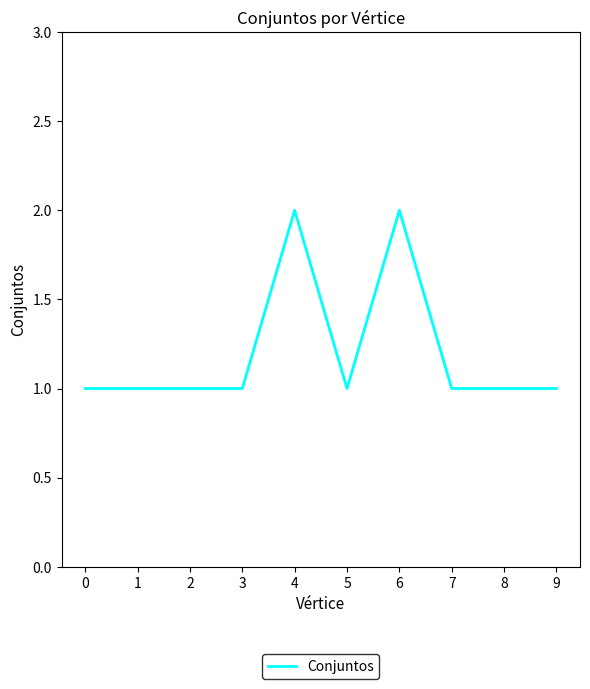

What is the change in value from 2 to 4?

+1